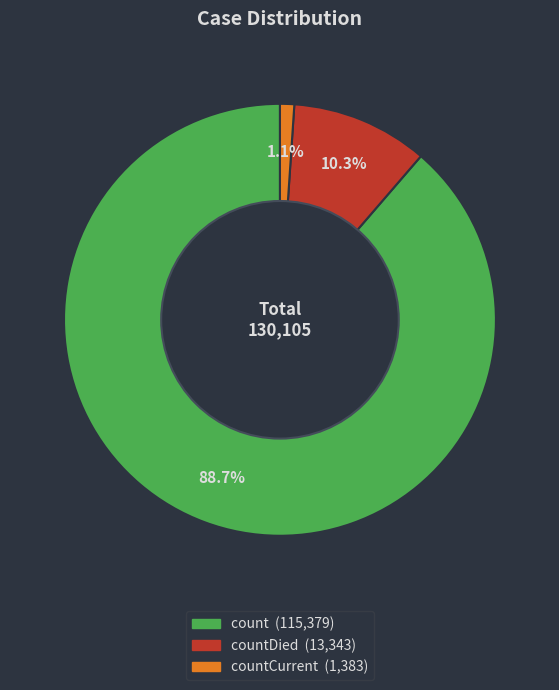

Does any single category account for the majority?

Yes